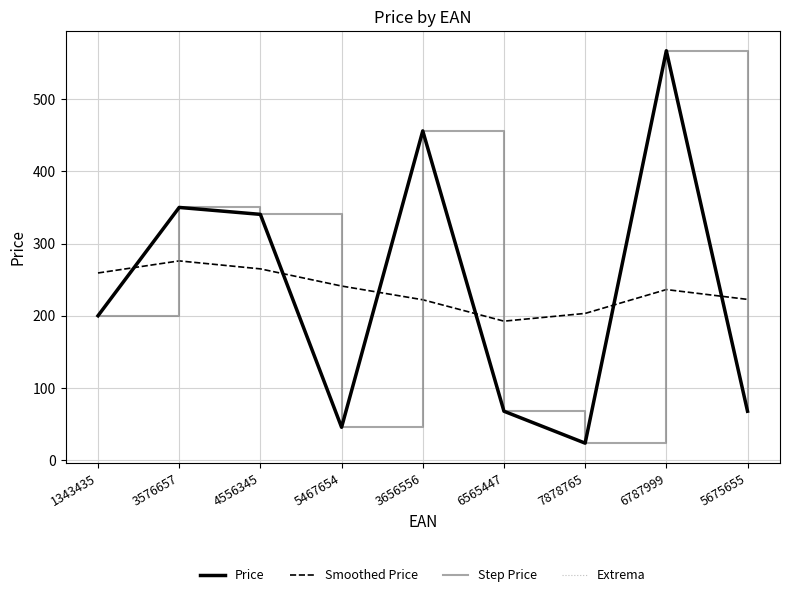

Is the value of Smoothed Price at 1343435 greater than the value of Price at 5467654?

Yes